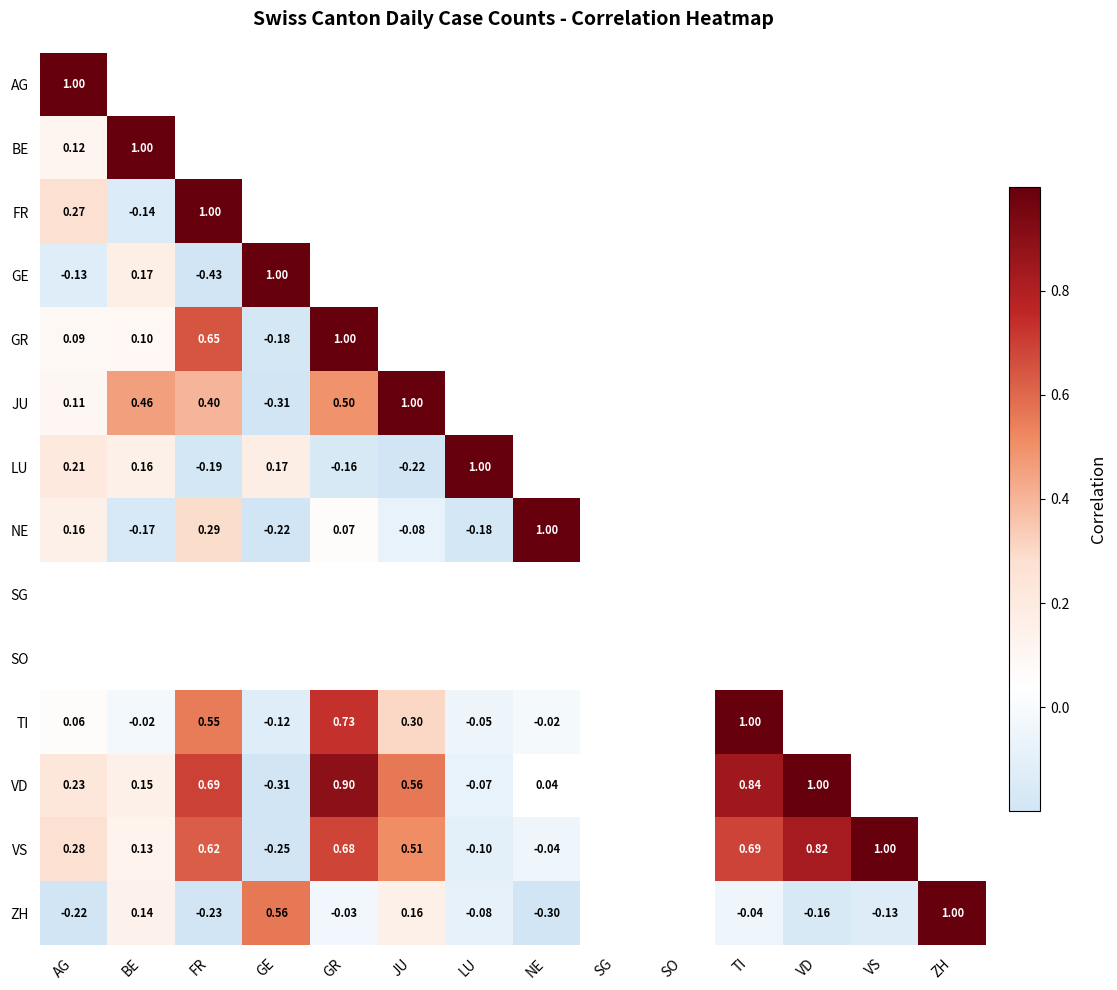

At which label is GE closest to 0?

AG